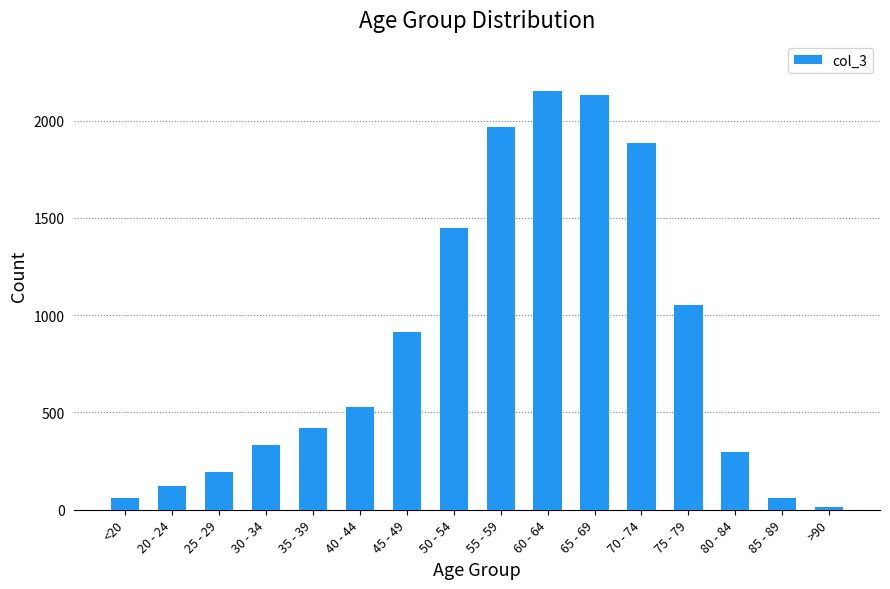

What is the sum of all values?

13581